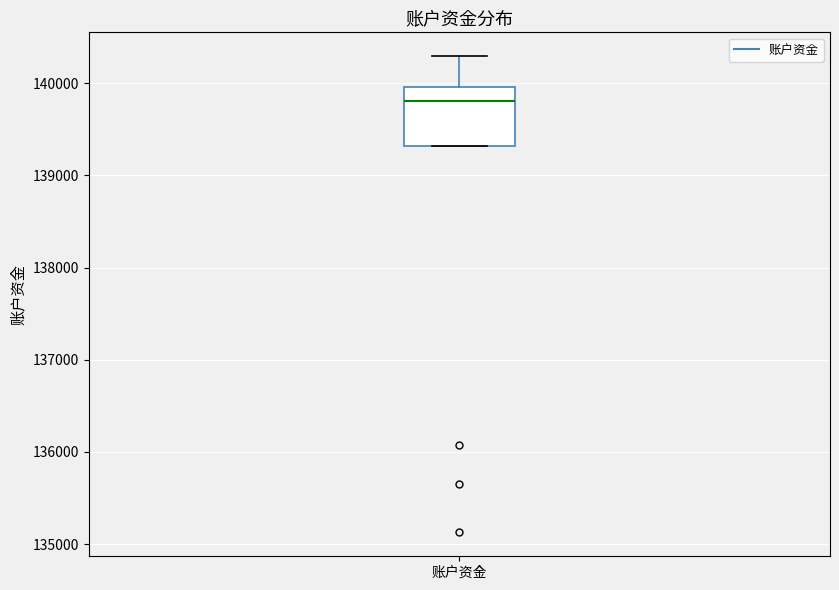

Transcribe this box plot: give where the median line is, the range the box spans, and where the two whiskers end, as read against the y-axis. The values are not printed on the chart, so give them approximately, as read against the axis.

median 139800, box 139300 to 140000, whiskers 139300 to 140300